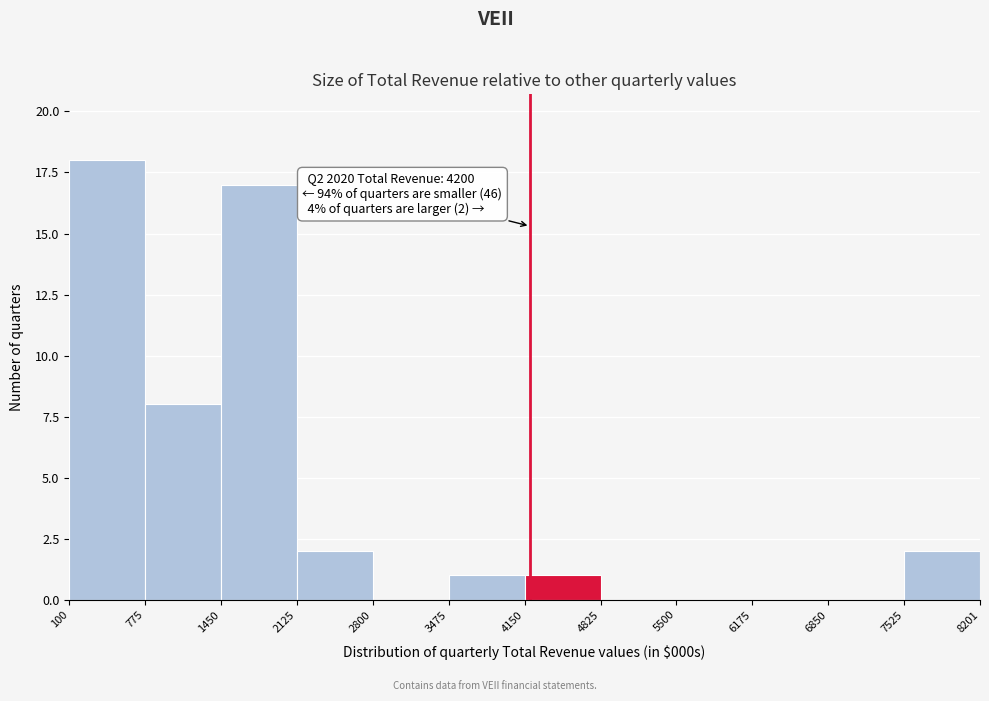

Over which range of the x-axis is the bar tallest?

100 to 775